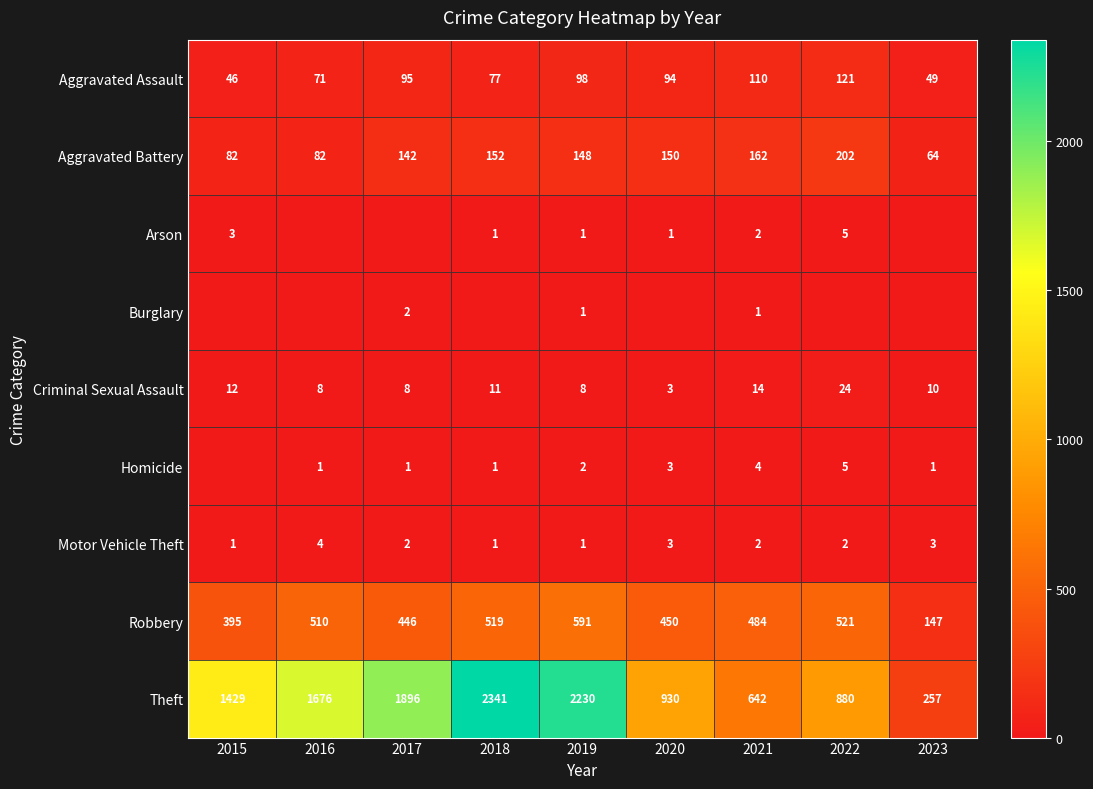

At how many categories does at least one series exceed 189?

9